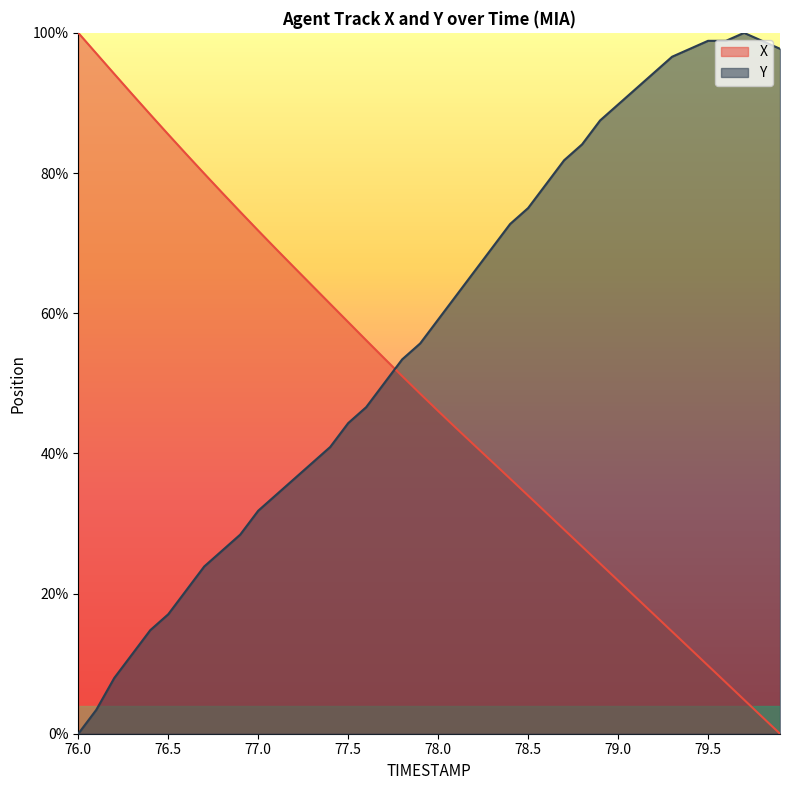

How many times do Y and X cross each other?

1